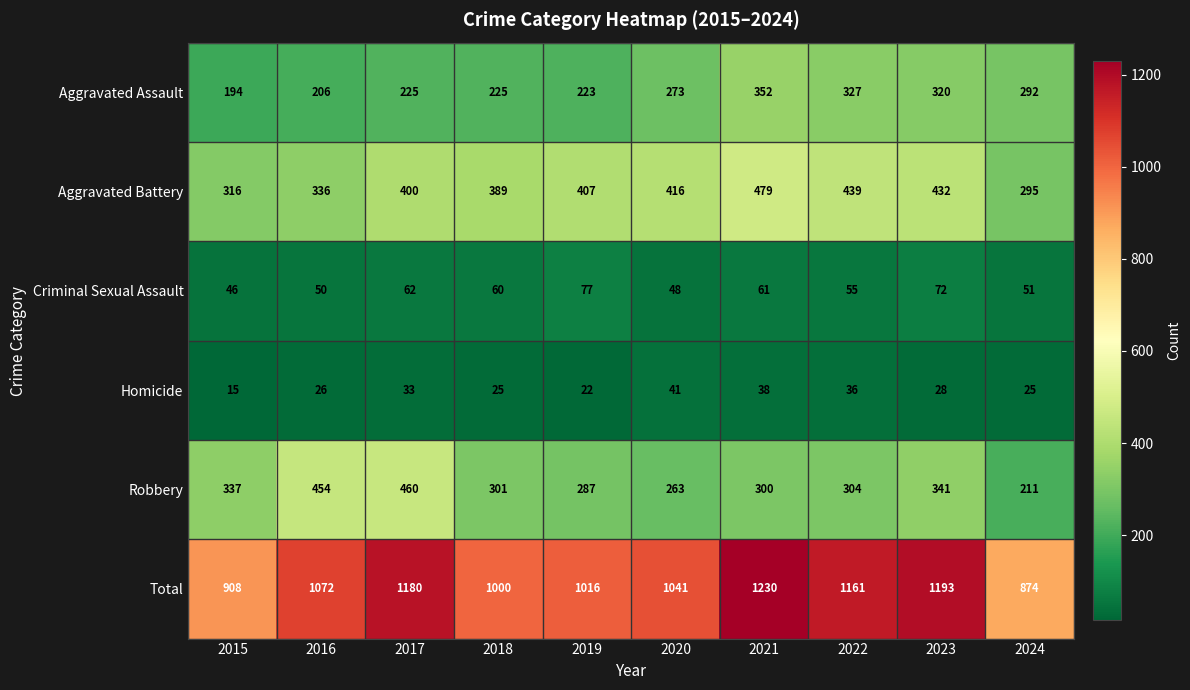

What is the difference between the maximum and minimum values in the Homicide series?

26